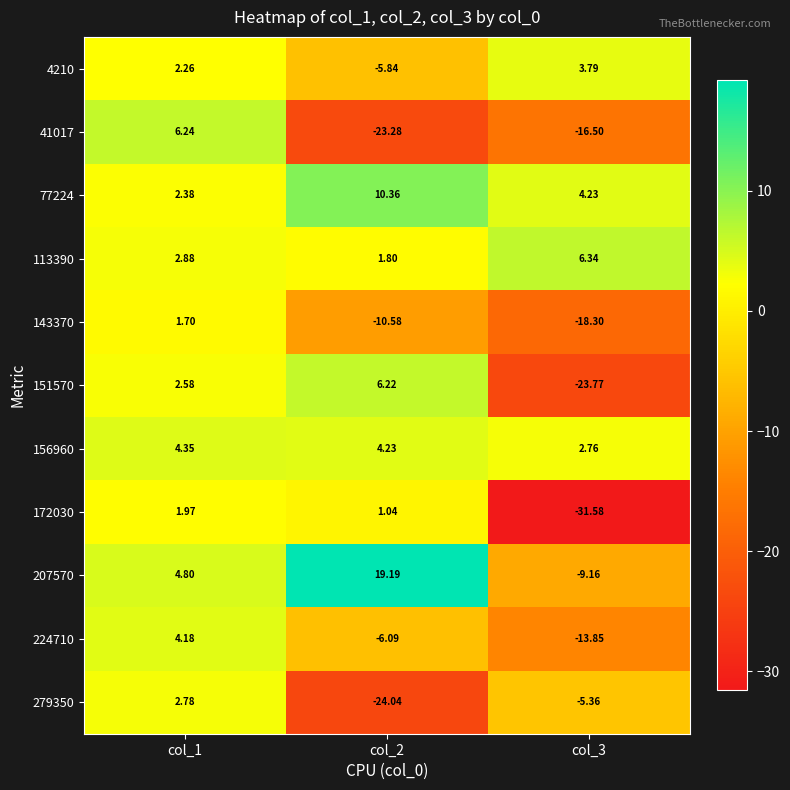

Is the value of 77224 at col_1 greater than the value of 113390 at col_3?

No